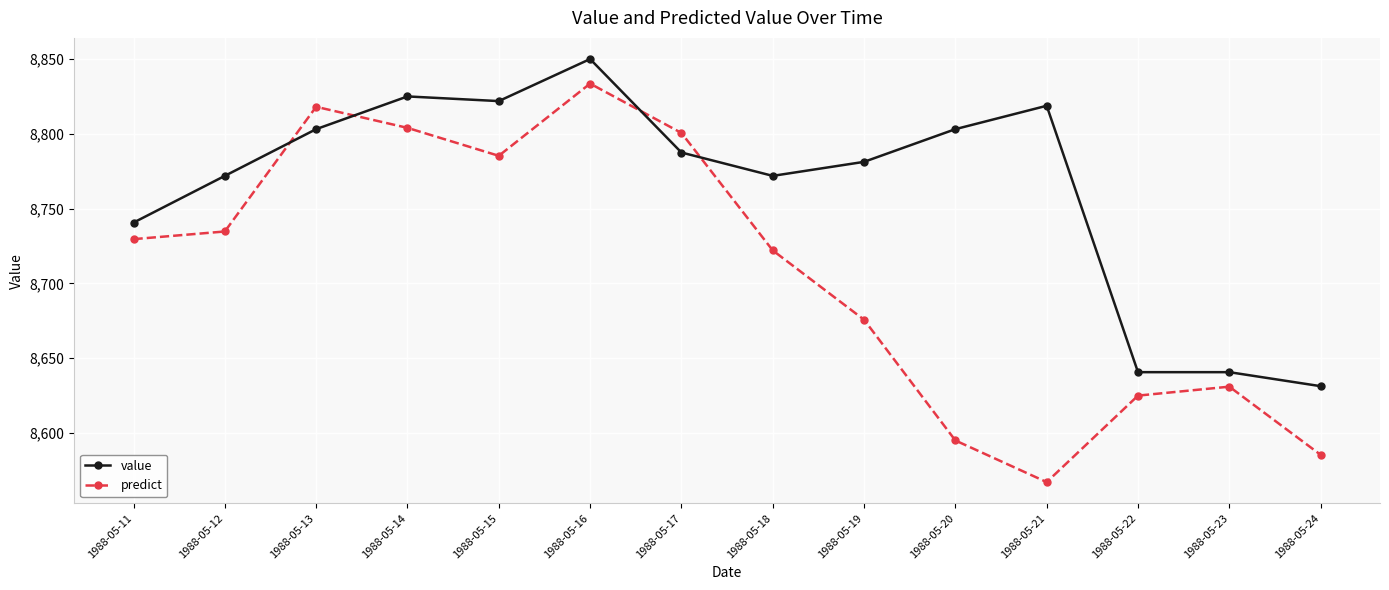

True or false: value and predict intersect in this chart.

True